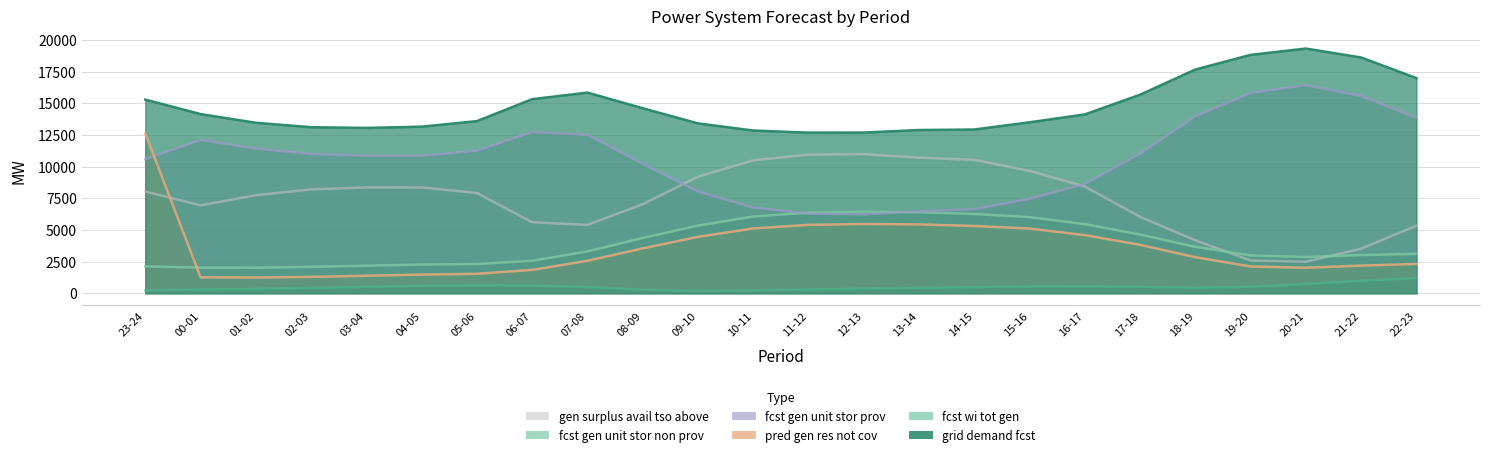

What is the total value across all series at 14-15?

42150